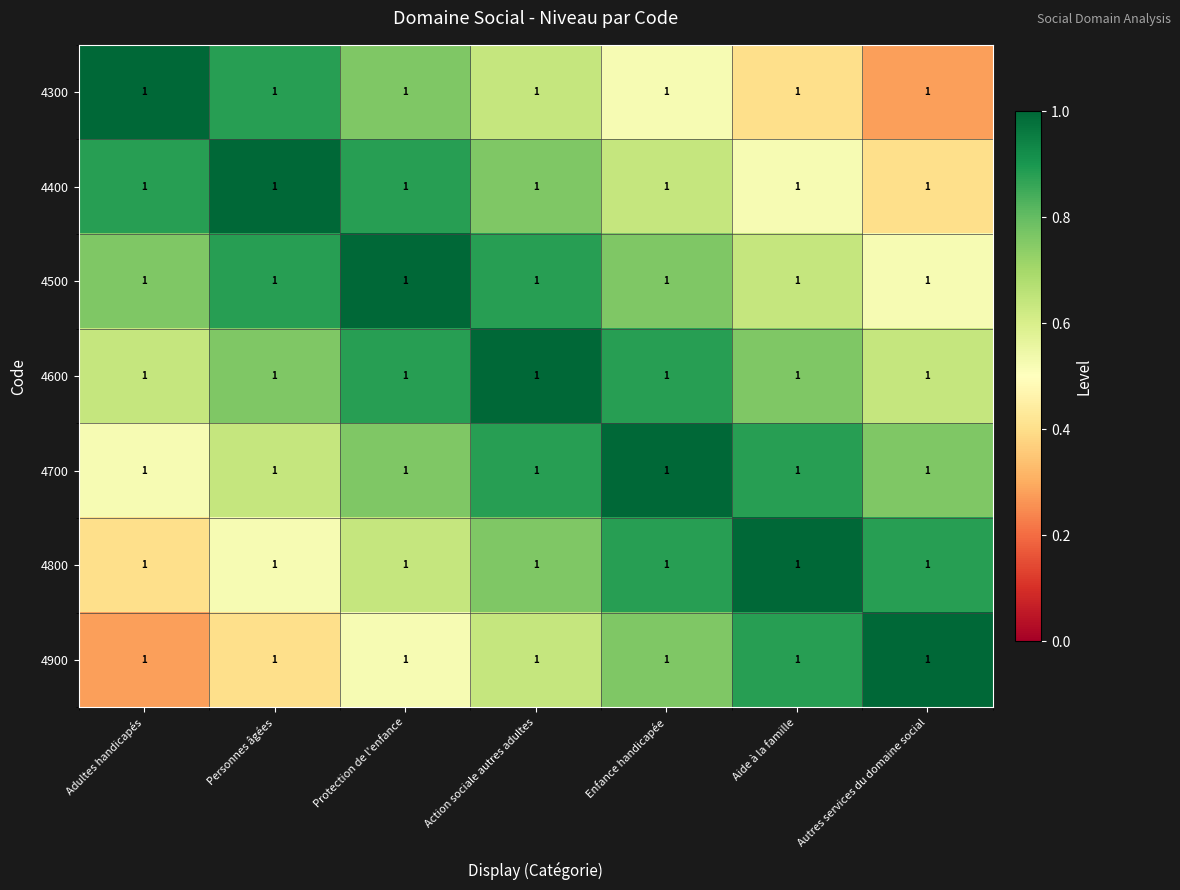

Is the value of 4600 at Personnes âgées greater than the value of 4800 at Enfance handicapée?

No